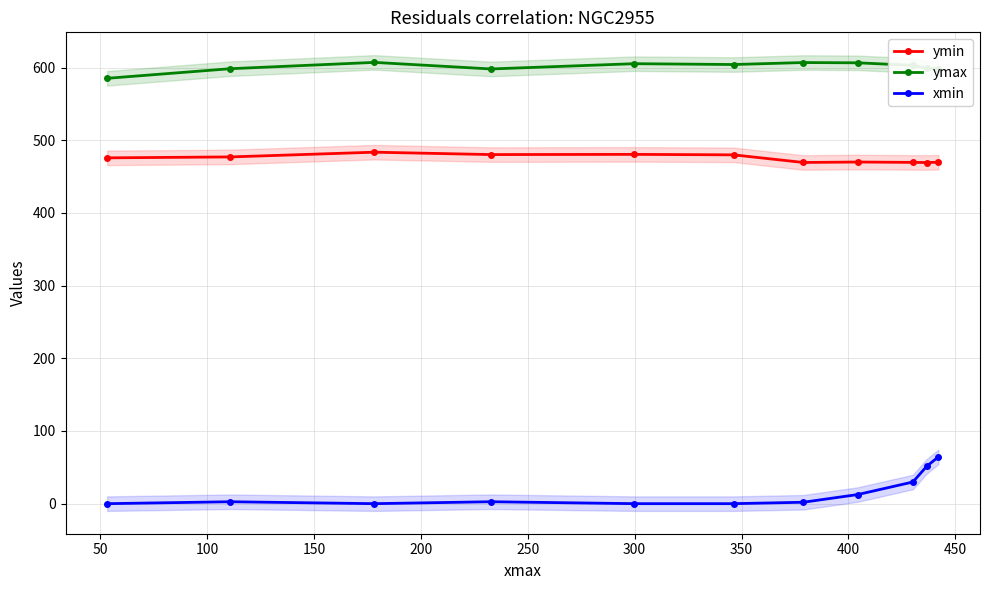

What is the value of the ymin point at the 6th from the left?

479.9